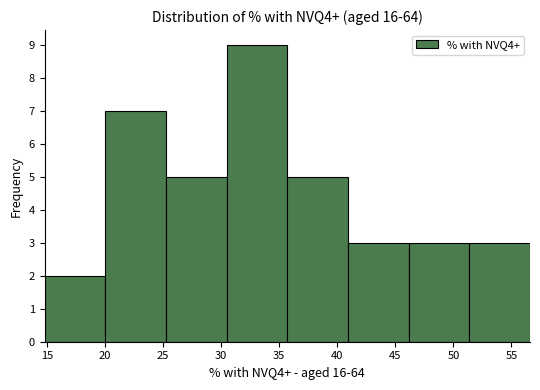

What is the height of the bar covering 15.0 to 20.0 on the x-axis? Neither the bar edges nor the heights are printed on the chart, so give them approximately, as read against the axes.

2